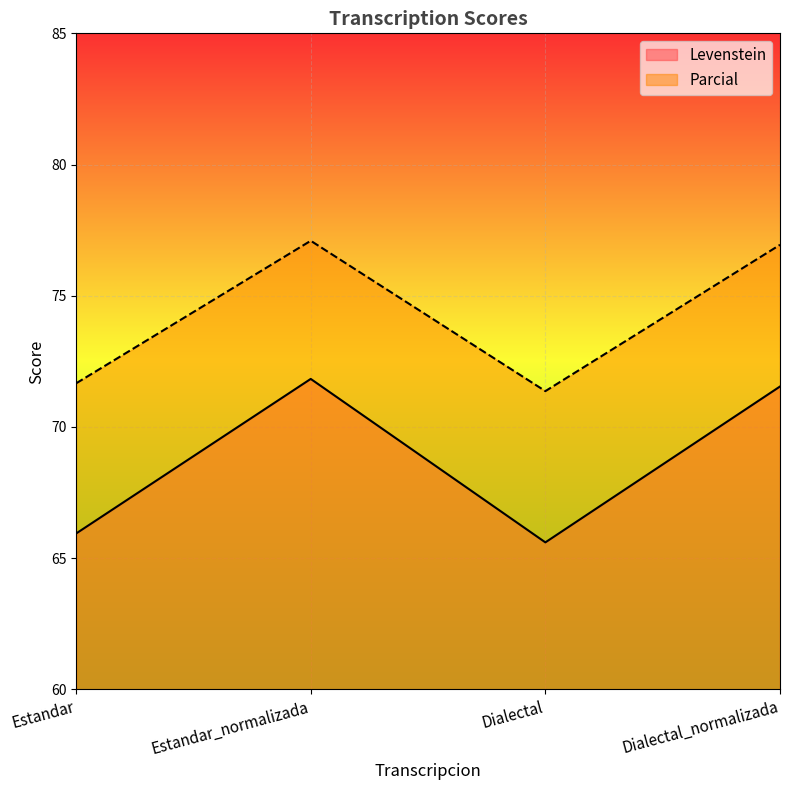

At which category is the sum across all series the highest?

Estandar_normalizada